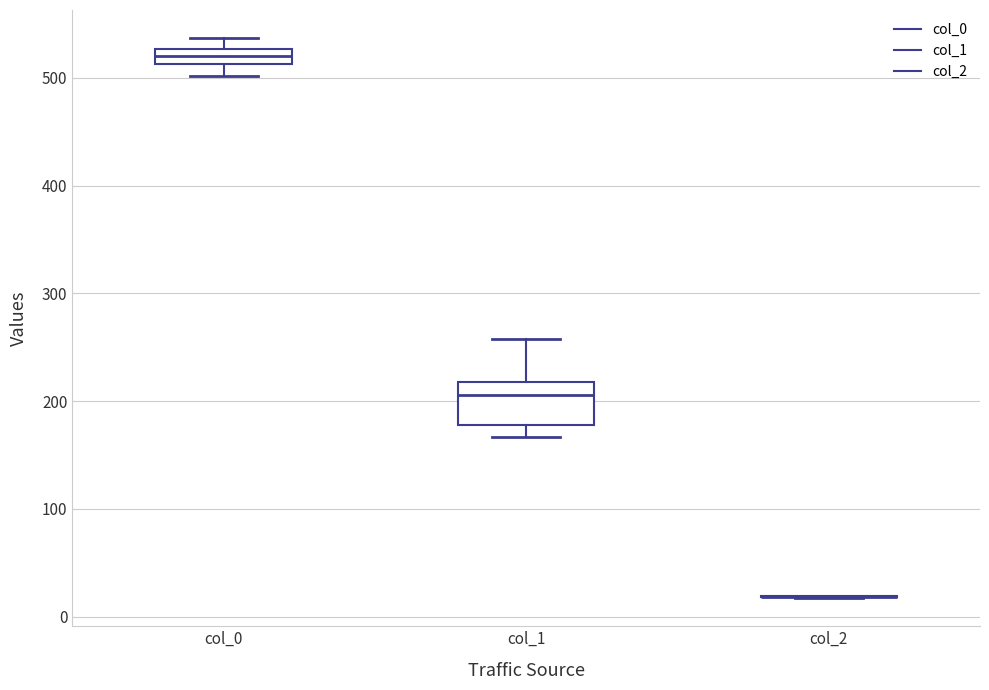

Where is the lower edge of the box for col_1 on the y-axis? The values are not printed on the chart, so give them approximately, as read against the axis.

180